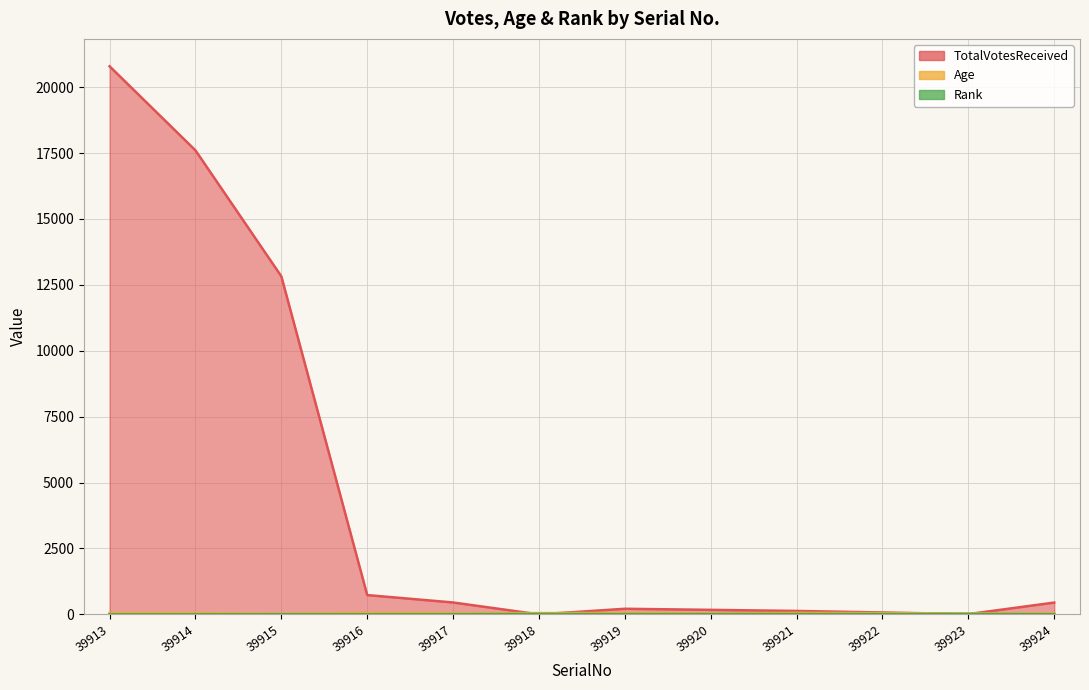

Which series has the widest spread of values?

TotalVotesReceived